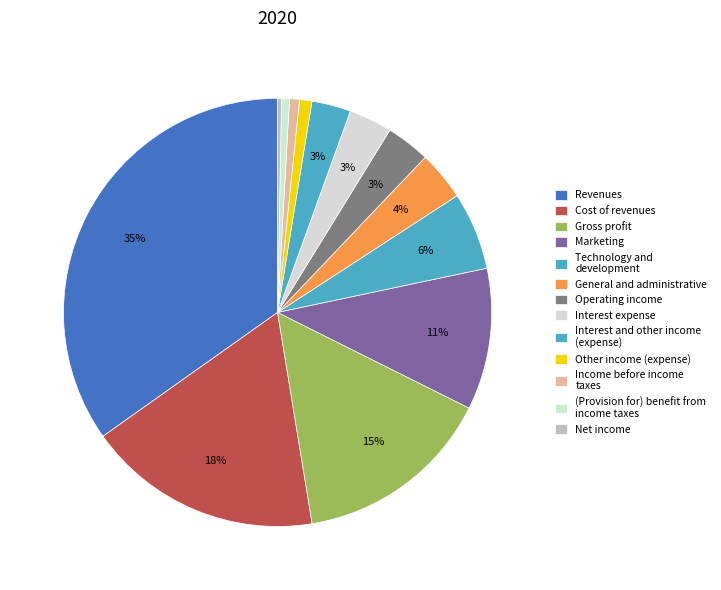

How many segments does this pie chart have?

13